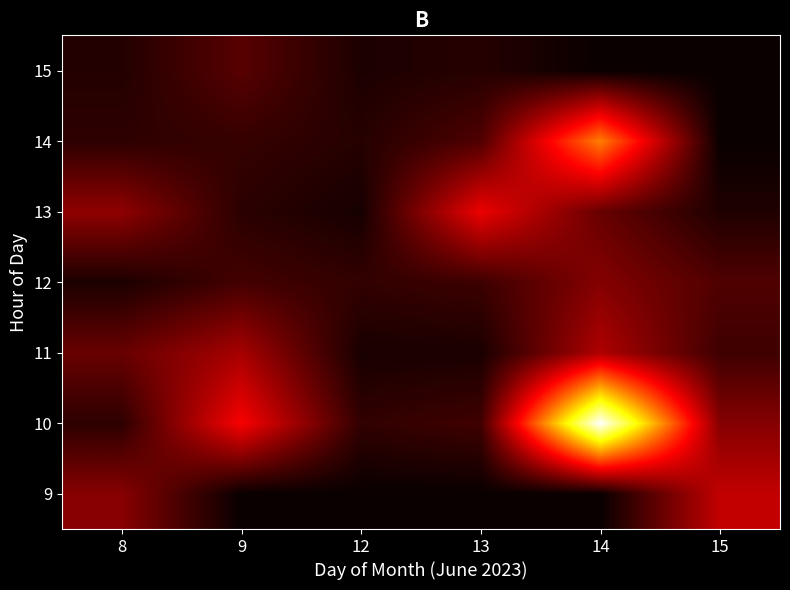

Rank the series at 12 from lowest to highest value.

9, 13, 11, 15, 14, 10, 12